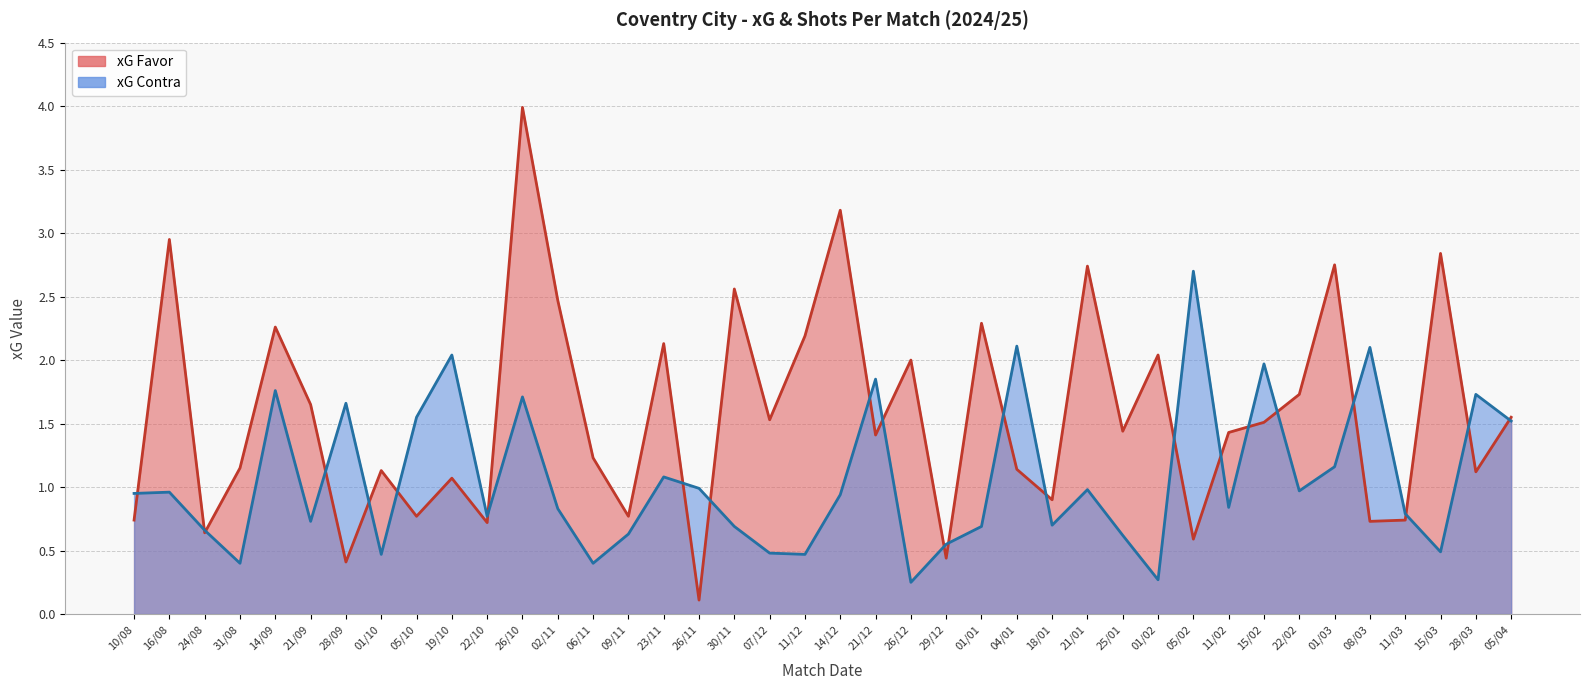

What is the value of the xG Contra point at the 35th from the left?

1.2